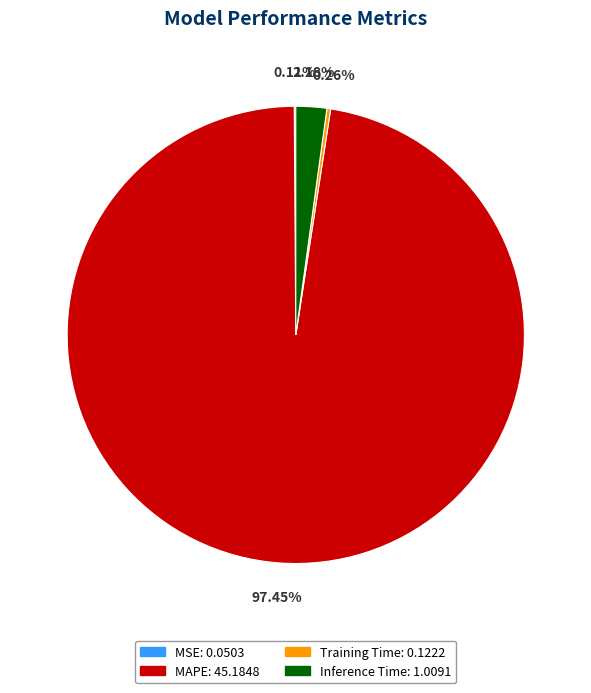

Which has a higher value, MAPE or Inference Time?

MAPE